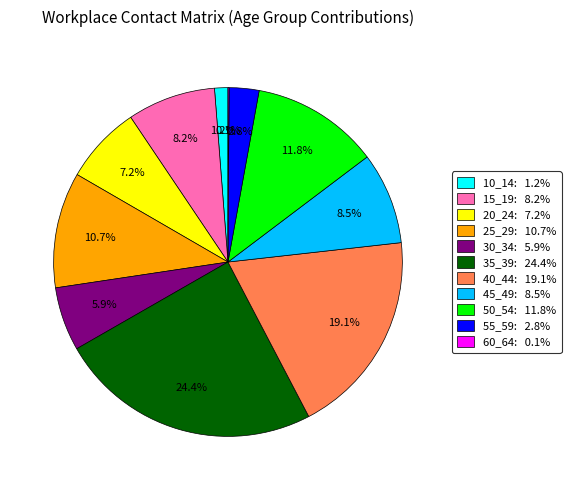

Which slice is the largest?

35_39